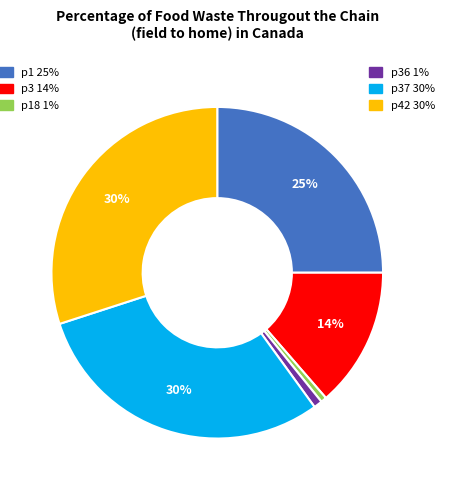

Does any single category account for the majority?

No